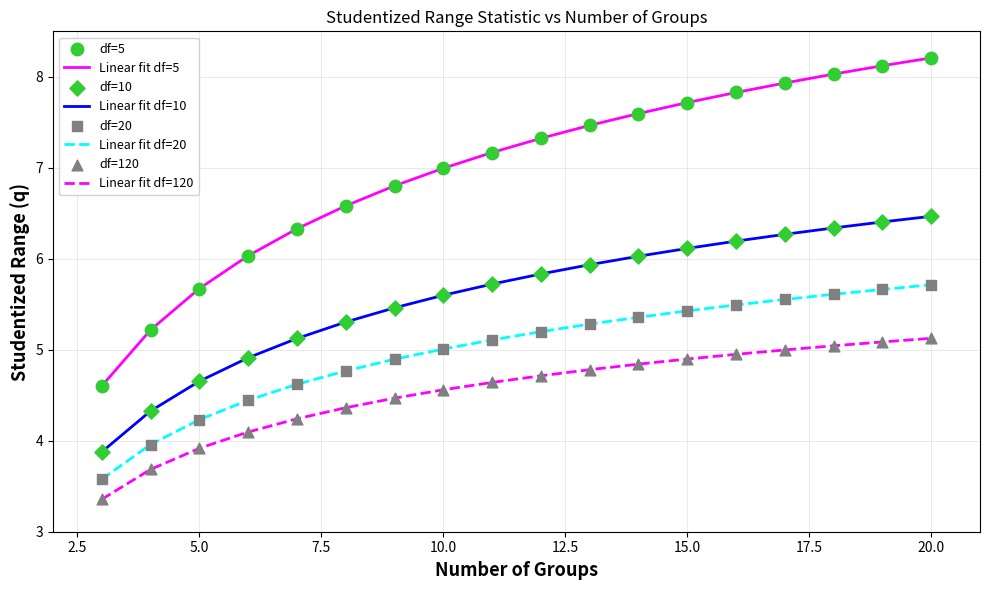

Which series has the largest total across all categories?

Linear fit df=5